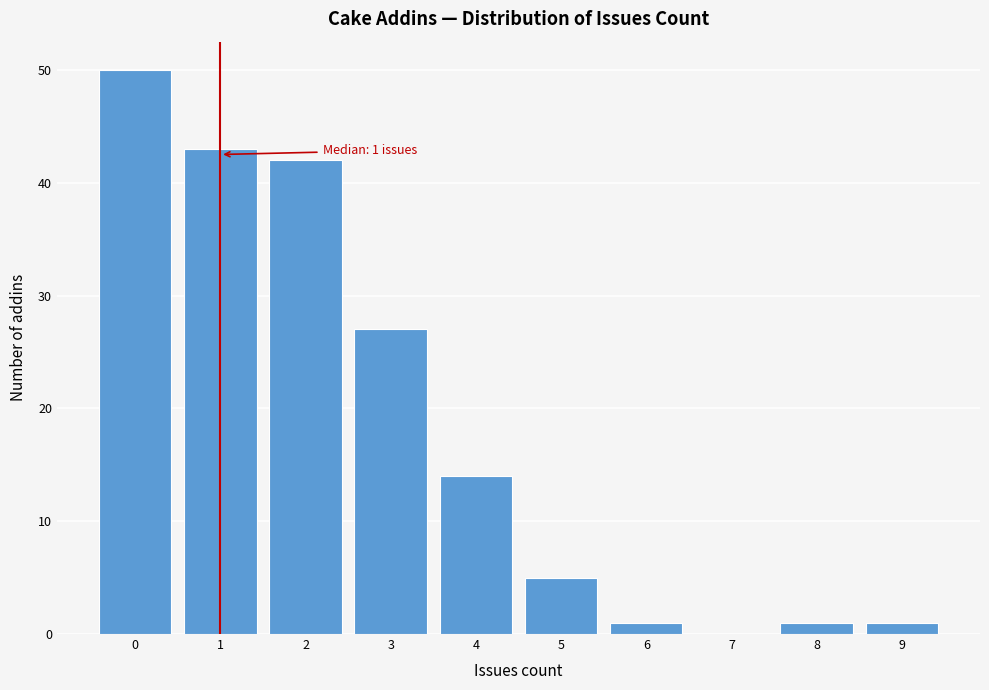

Over which range of the x-axis is the bar tallest?

-0.5 to 0.5